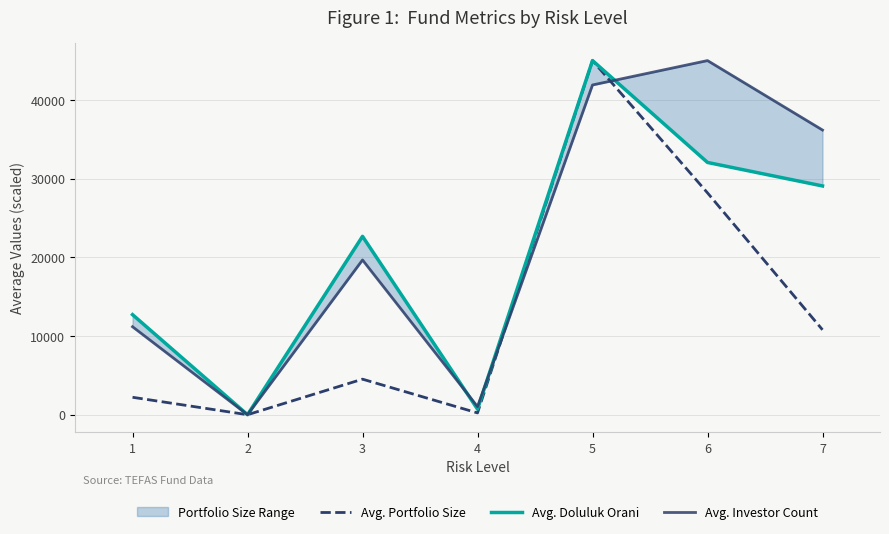

Is it true that Avg. Portfolio Size equals 28209.1 at 6?

True